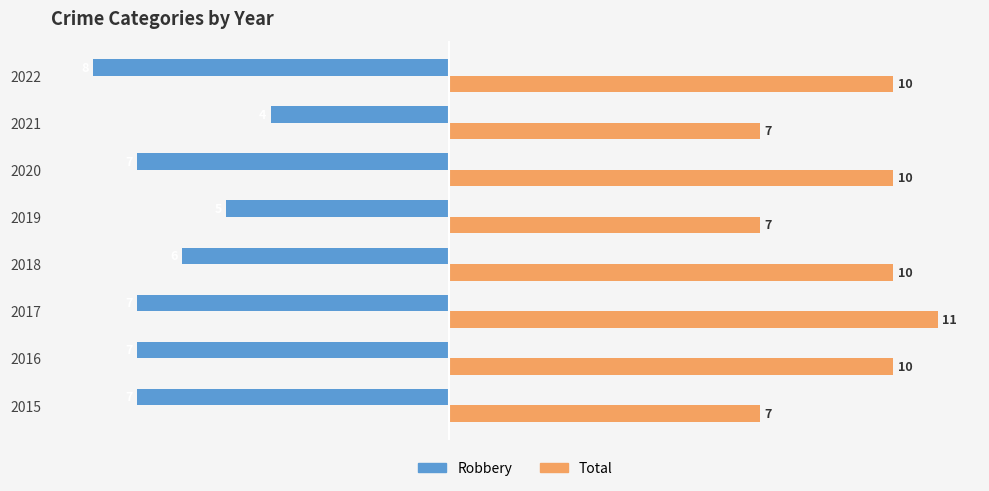

What is the difference between the highest and lowest values at 2017?

18